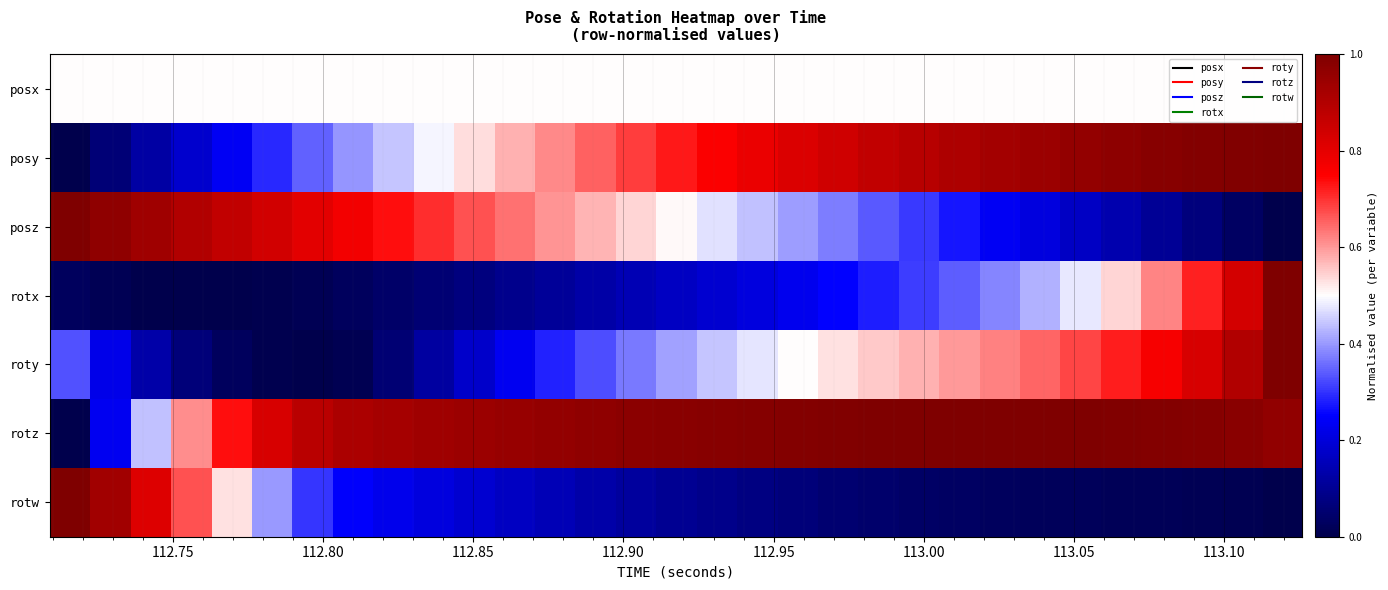

Count the number of data series in this chart.

7